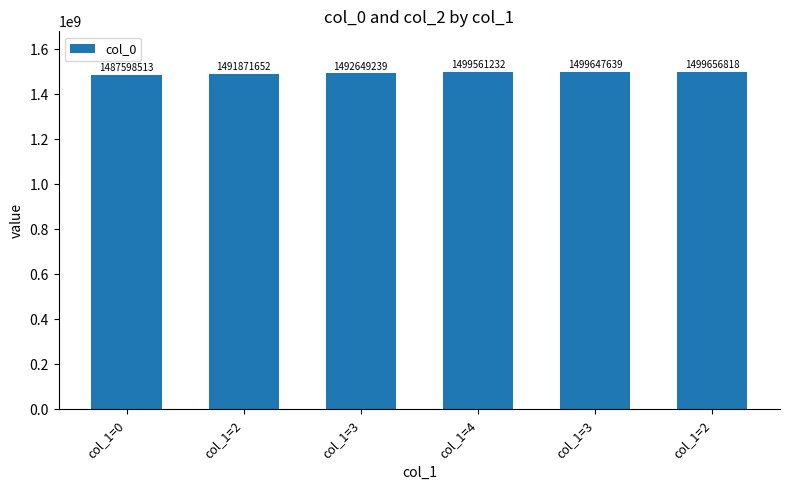

Does the chart contain stacked bars?

No